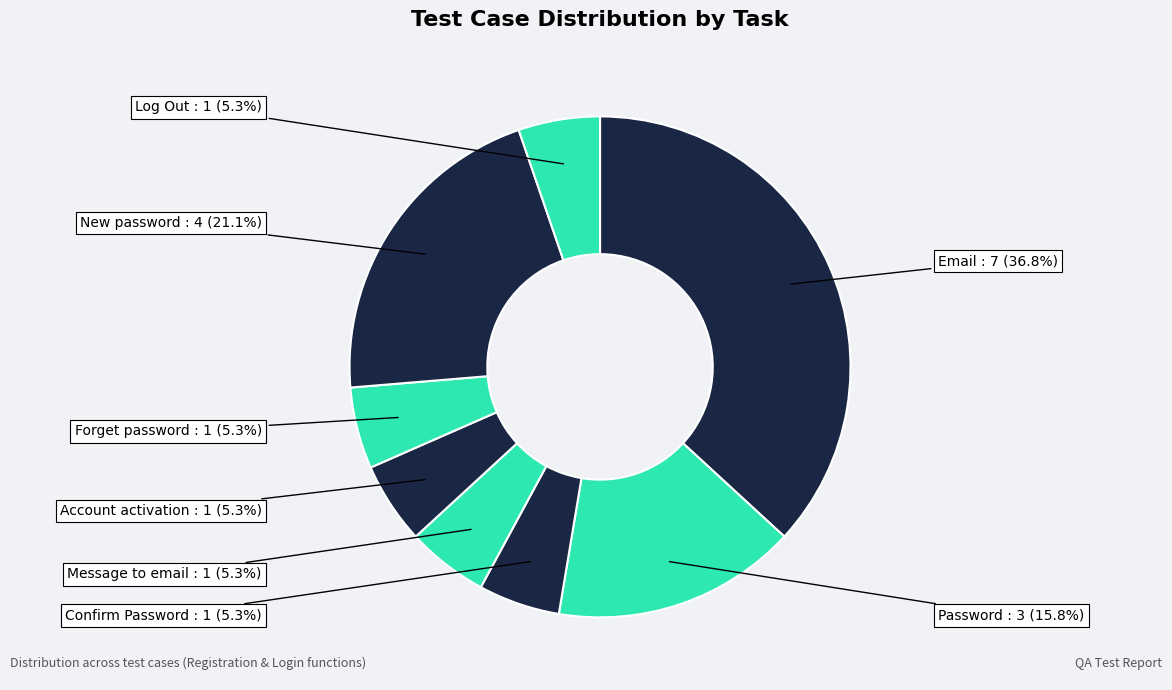

Is there any slice that represents more than half of the pie?

No